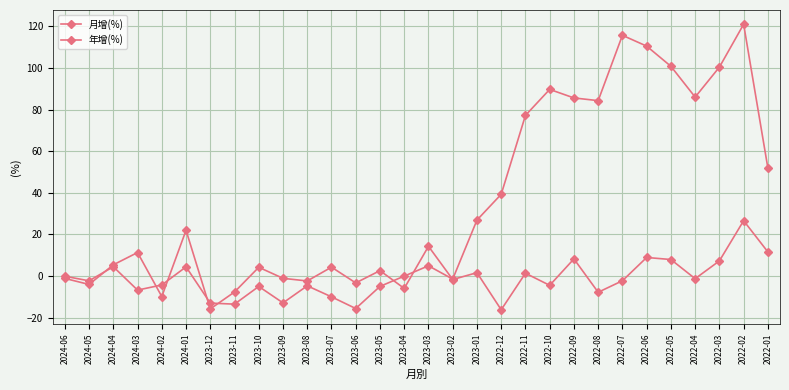

Reading right to left, what are all the values shown in this chart?

月增(%): 11.6	26.6	7.3	-1.3	7.9	8.9	-2.3	-7.8	8.2	-4.5	1.4	-16.2	1.6	-1.7	14.3	-5.9	2.6	-3.3	4.3	-2.4	-1.1	4.2	-7.7	-15.8	22.0	-9.9	11.3	5.4	-4.0	-1.1
年增(%): 51.9	121.0	100.4	86.0	100.8	110.5	115.7	84.3	85.6	89.7	77.2	39.3	26.9	-1.5	4.9	-0.0	-5.0	-15.6	-10.0	-4.7	-12.9	-5.0	-13.5	-13.0	4.4	-4.3	-6.8	4.5	-2.3	-0.1